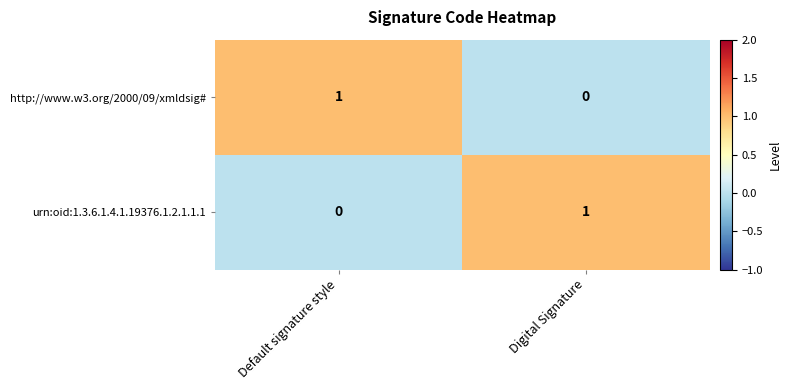

Rank the series at Digital Signature from lowest to highest value.

http://www.w3.org/2000/09/xmldsig#, urn:oid:1.3.6.1.4.1.19376.1.2.1.1.1